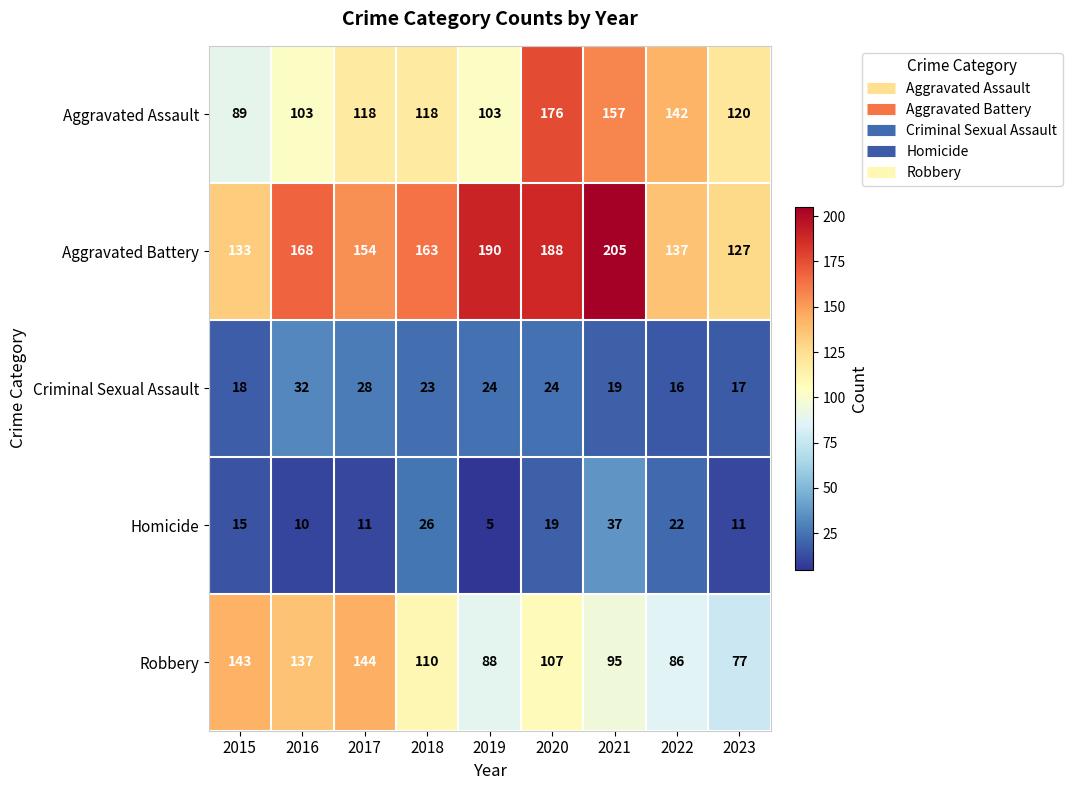

Between 2016 and 2023, which series saw the biggest shift?

Robbery